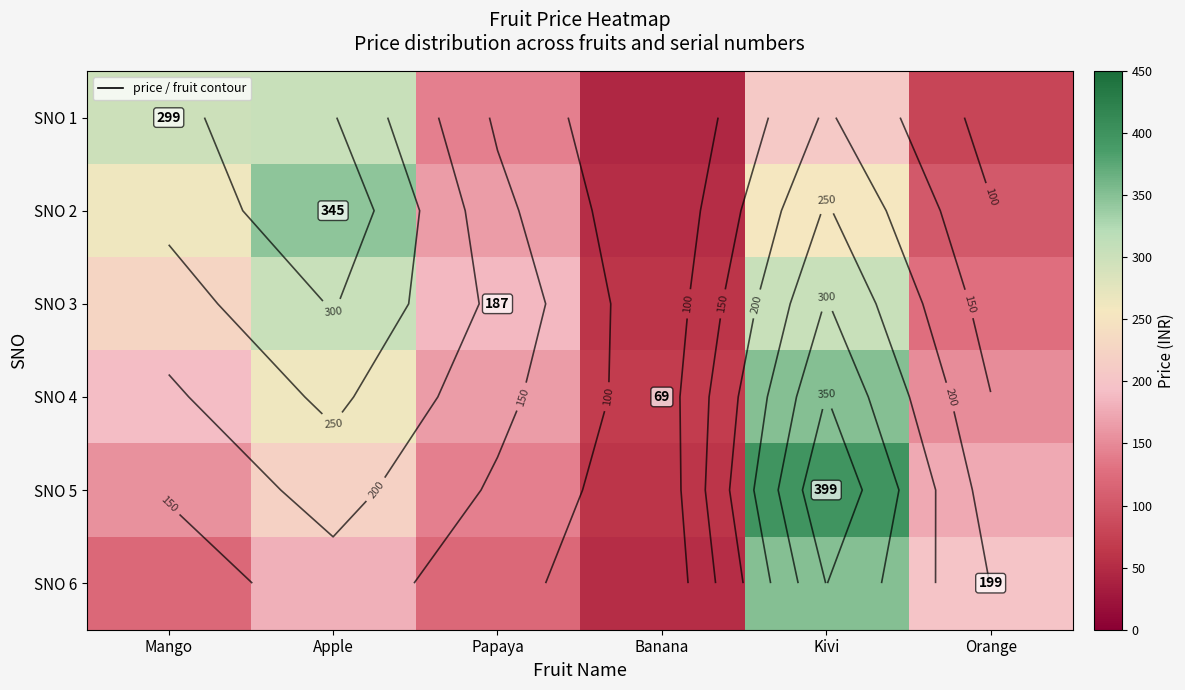

Rank the series at Papaya from lowest to highest value.

SNO 6, SNO 1, SNO 5, SNO 2, SNO 4, SNO 3